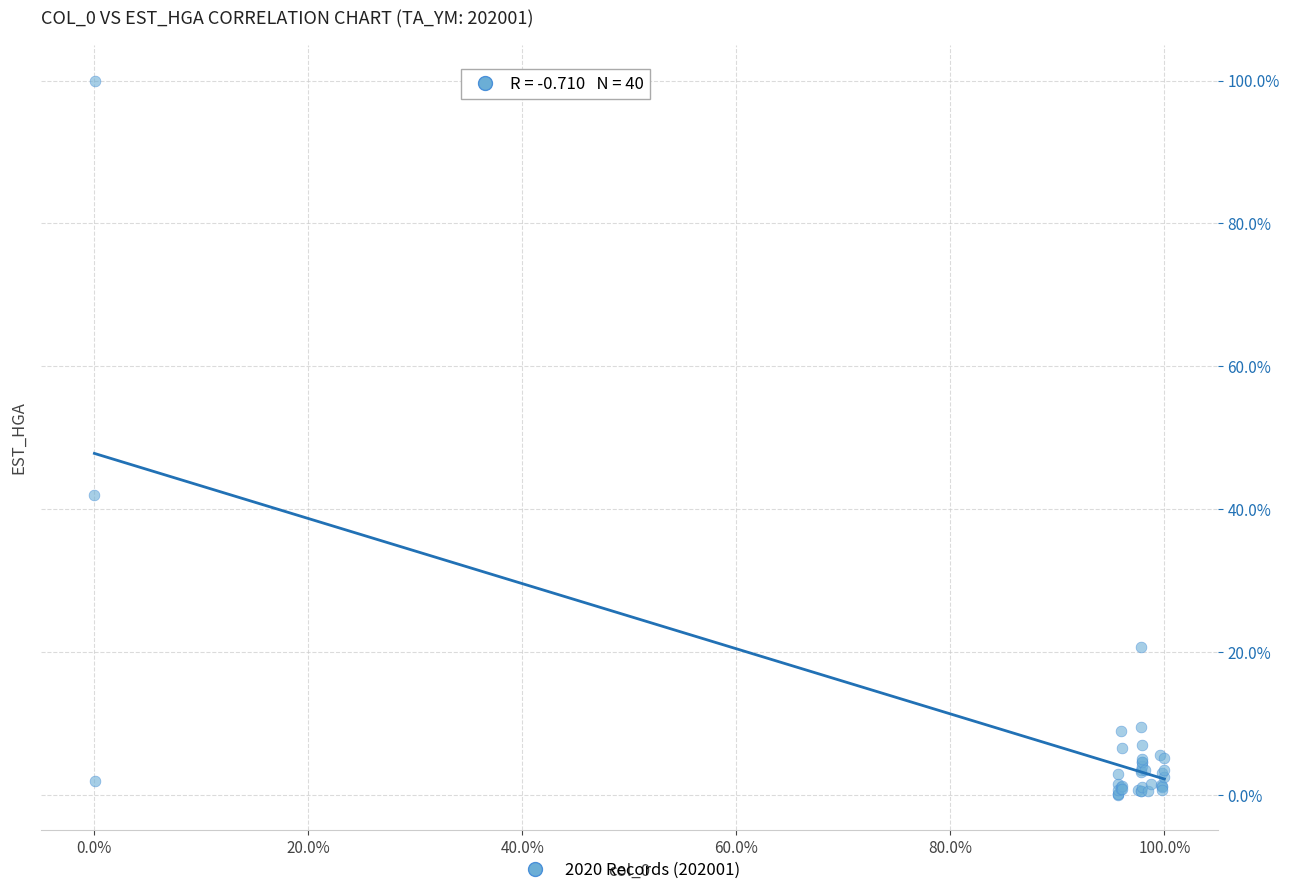

What Y value in the scatter plot is closest to 50?

42.0